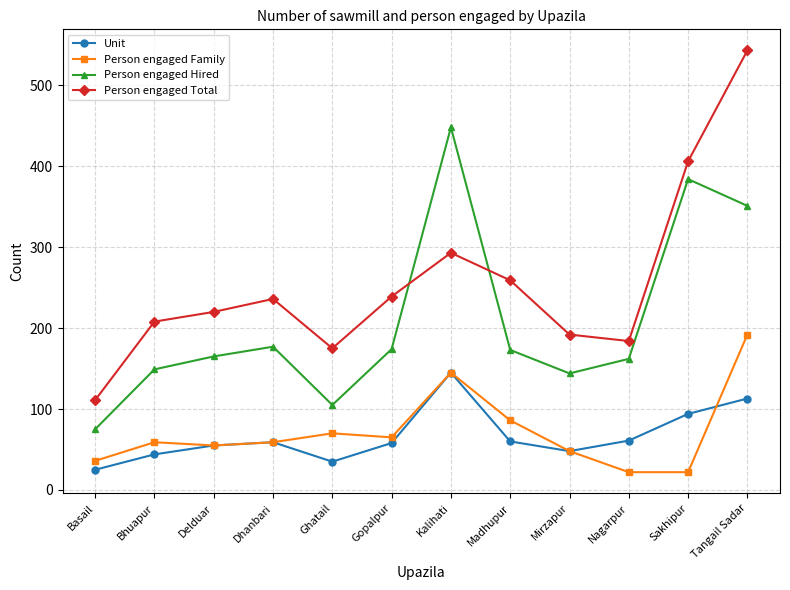

True or false: Unit has more than 0 interior local peaks.

True